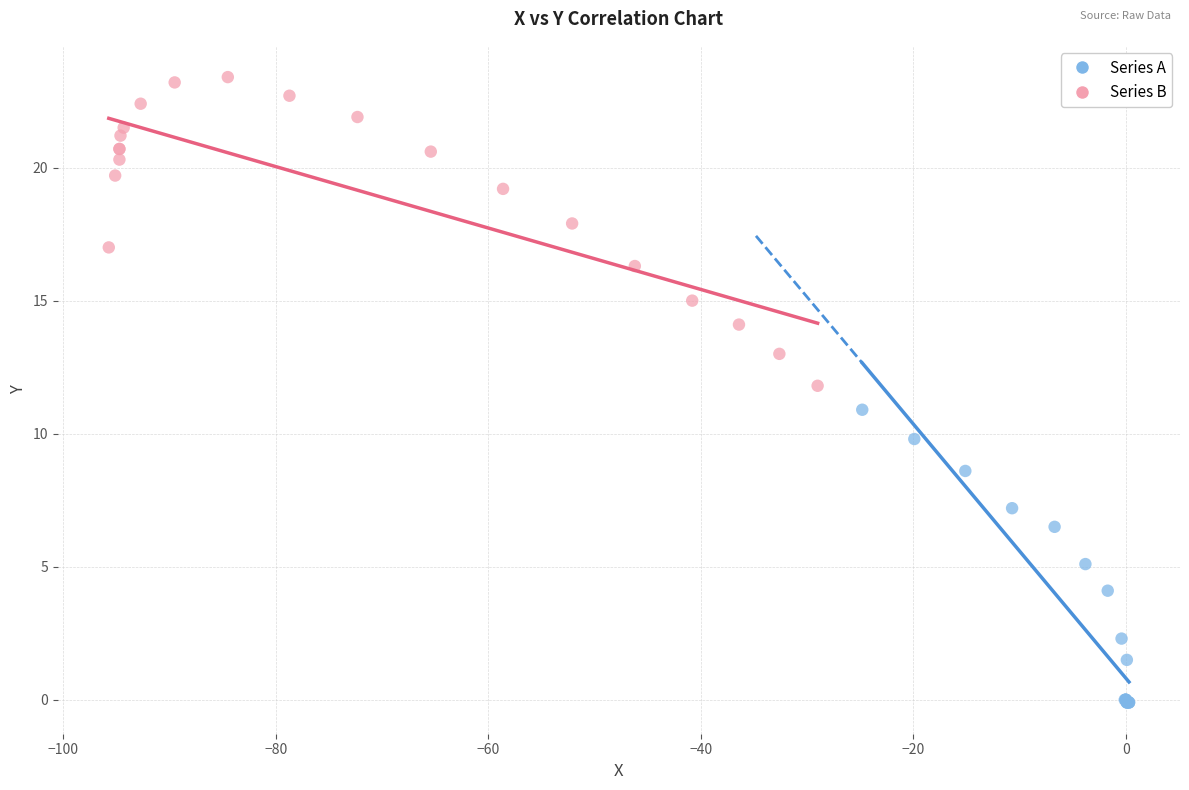

Which series contains the highest Y value?

Series B